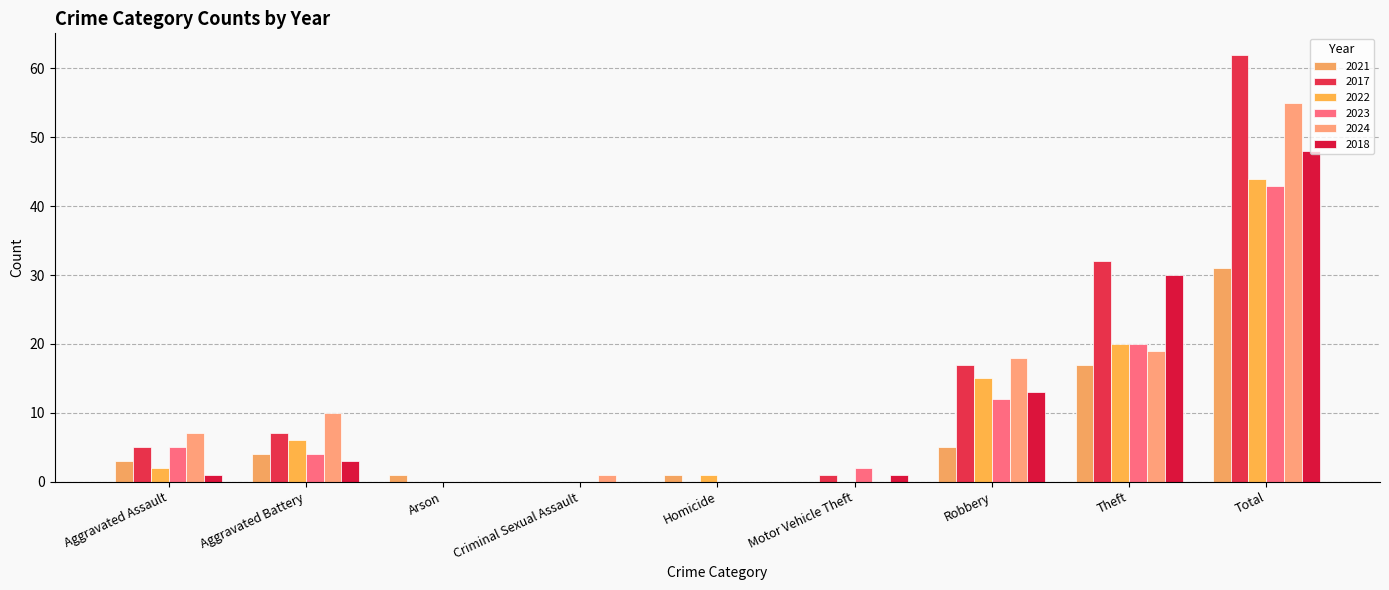

Which category has the highest value in the 2021 series?

Total